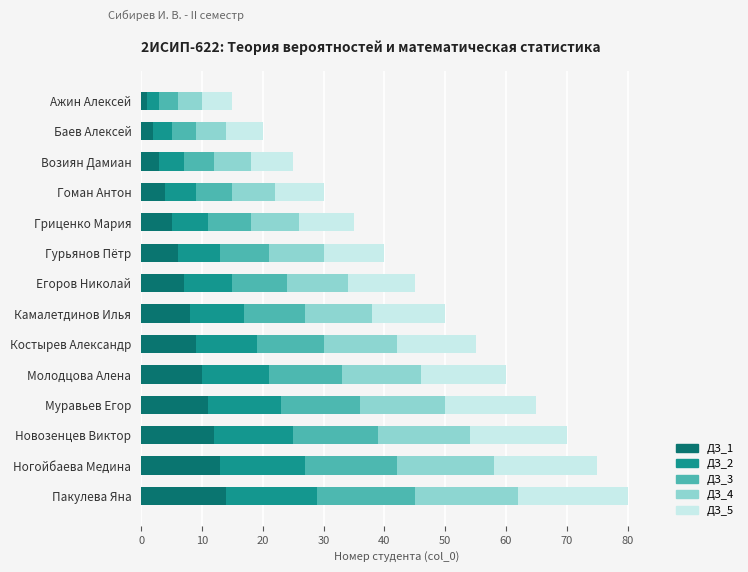

Is it true that ДЗ_1 equals 9 at Гурьянов Пётр?

False